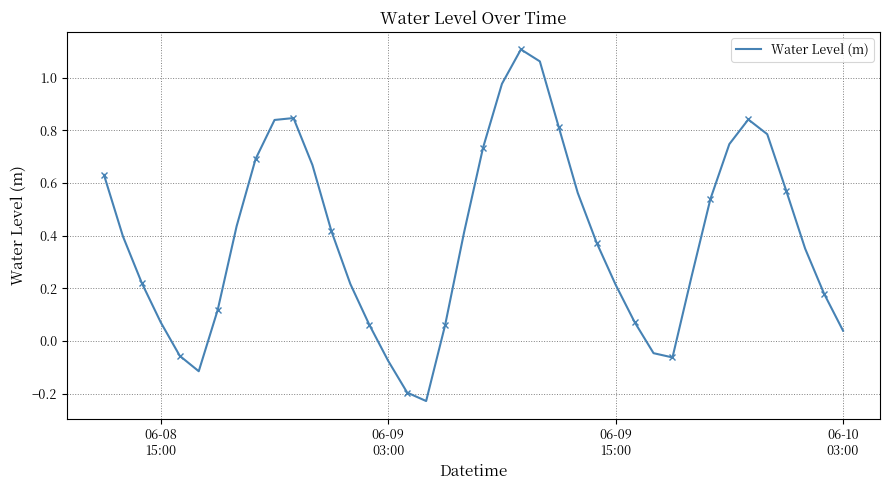

Is it true that the value at 30 is -0.1?

False